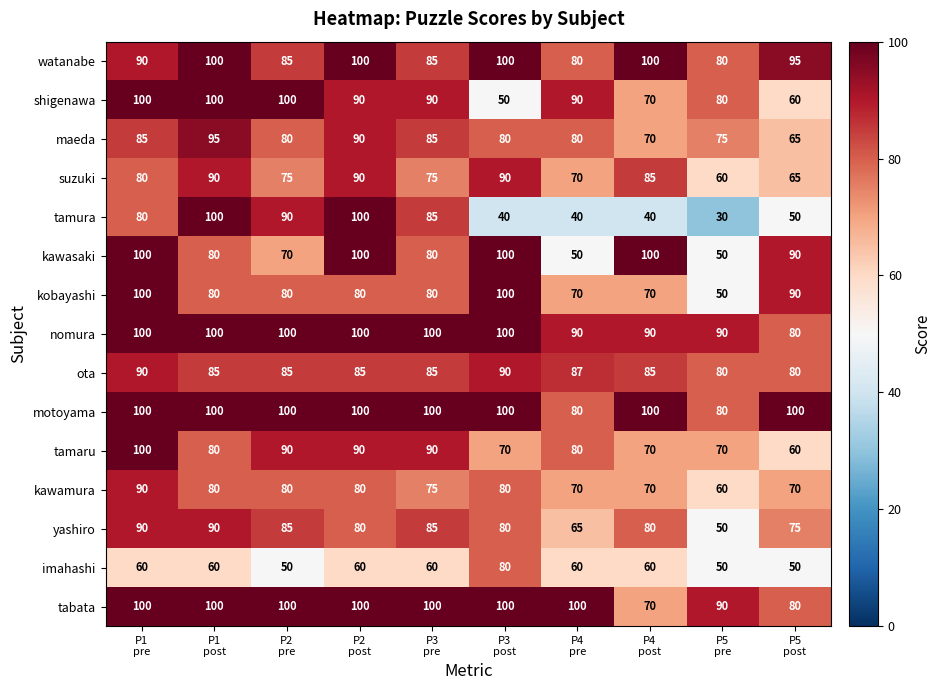

What is the greatest value displayed?

100